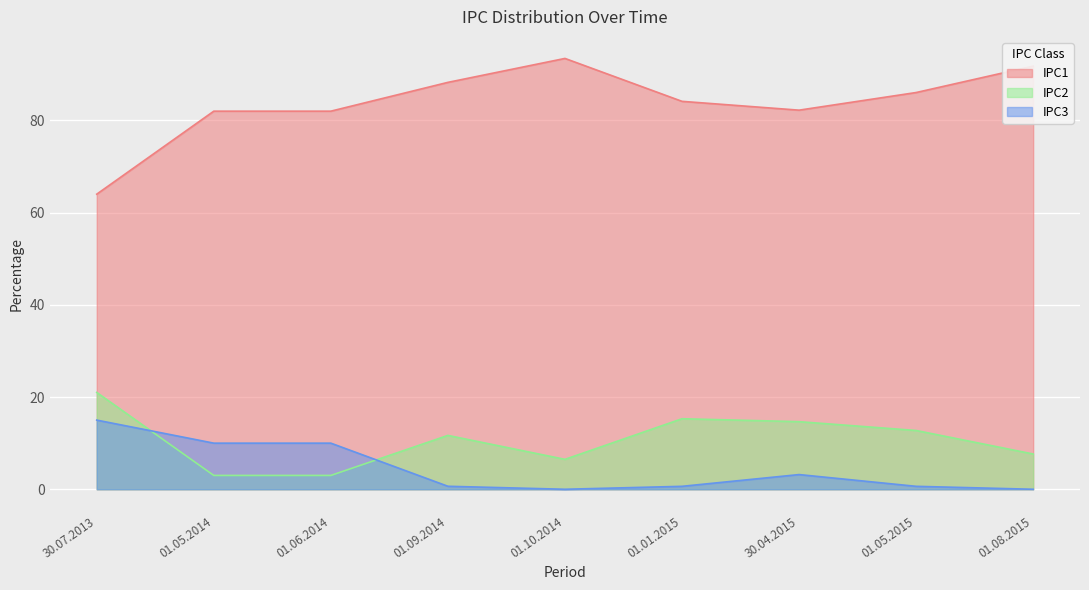

What is the total value across all series at 01.01.2015?

100.1